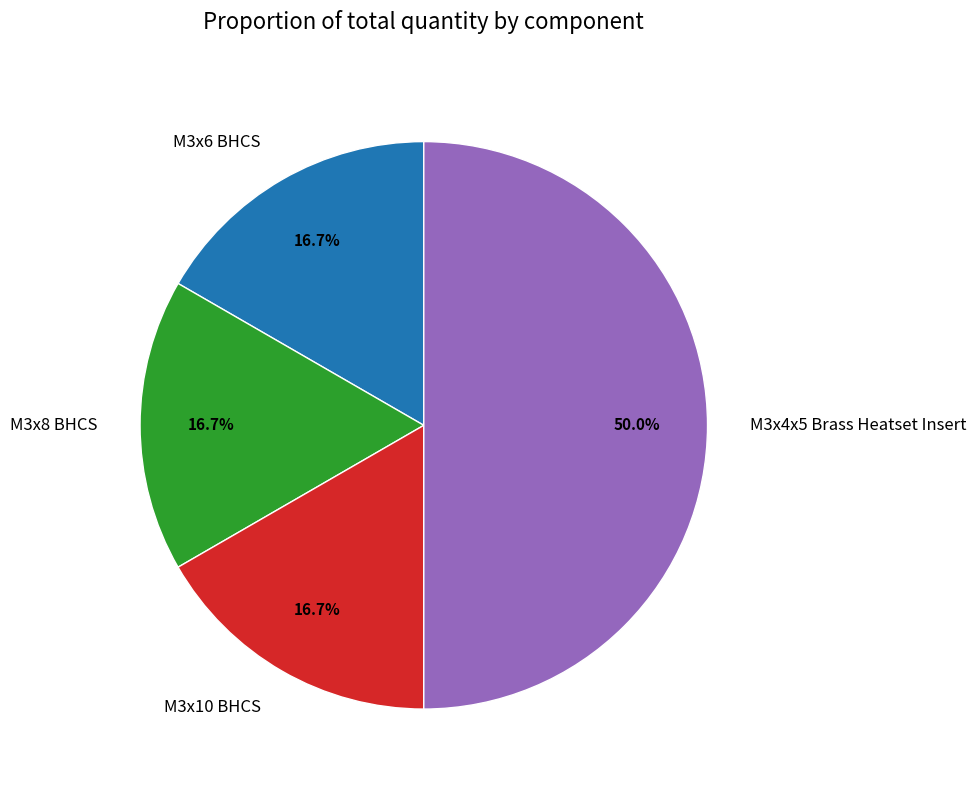

What portion of the pie excludes M3x4x5 Brass Heatset Insert?

50.0%